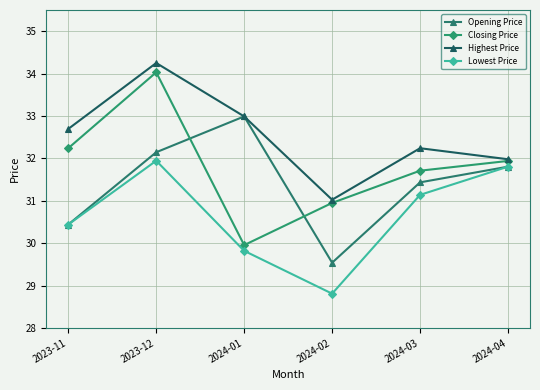

What is the value of the Lowest Price point at the 4th from the left?

28.8